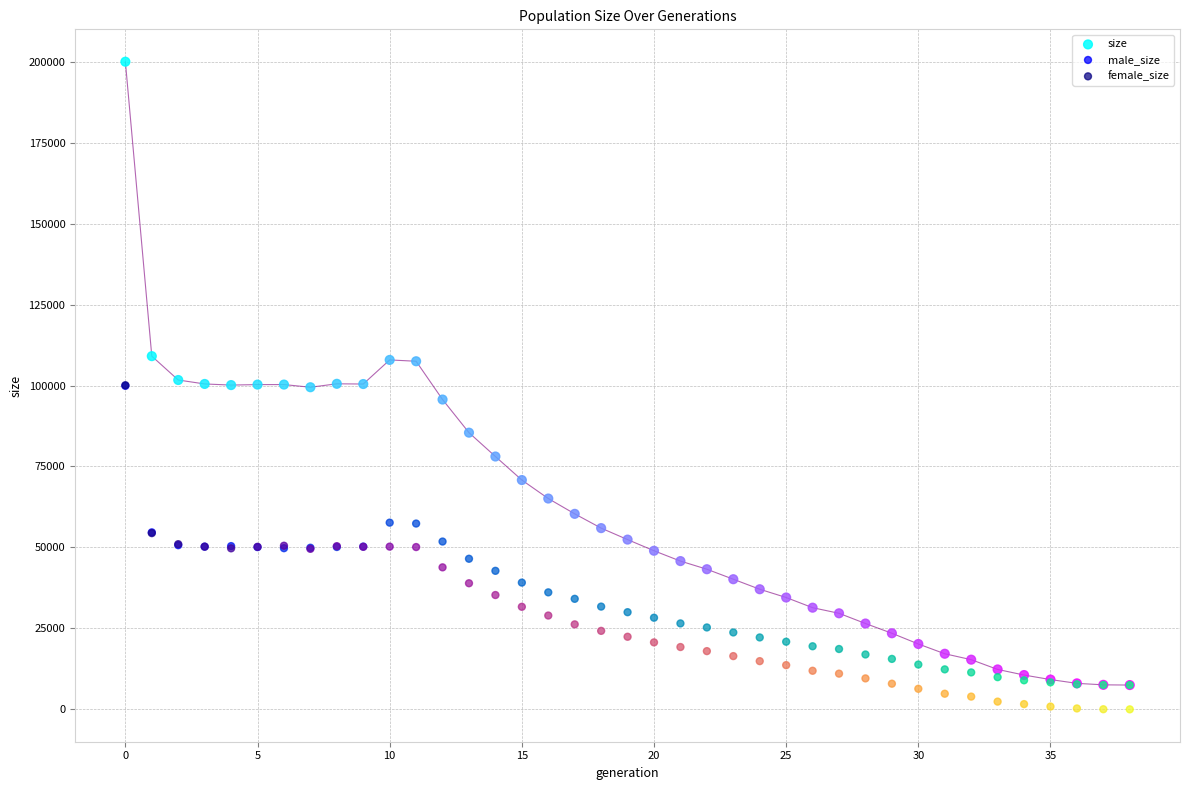

What are all the series names shown in the legend?

size, male_size, female_size